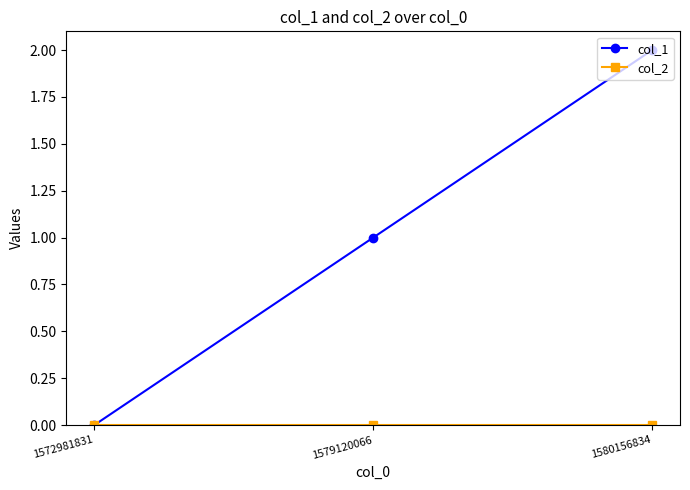

Which series has the largest total across all categories?

col_1